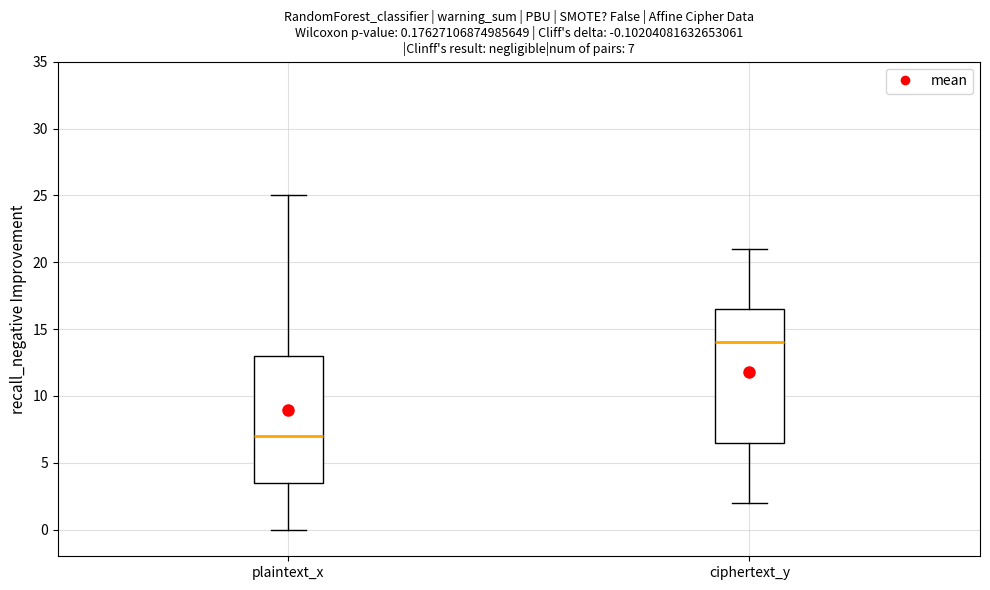

Comparing the boxes themselves (not the whiskers), which one is the tallest?

ciphertext_y